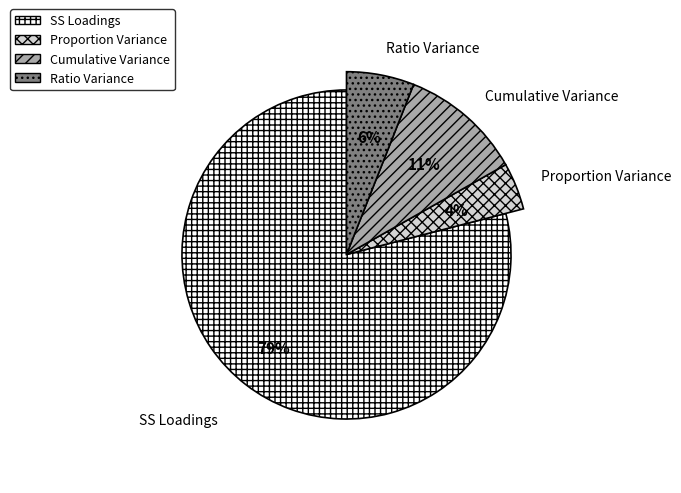

Which slice is the smallest?

Proportion Variance